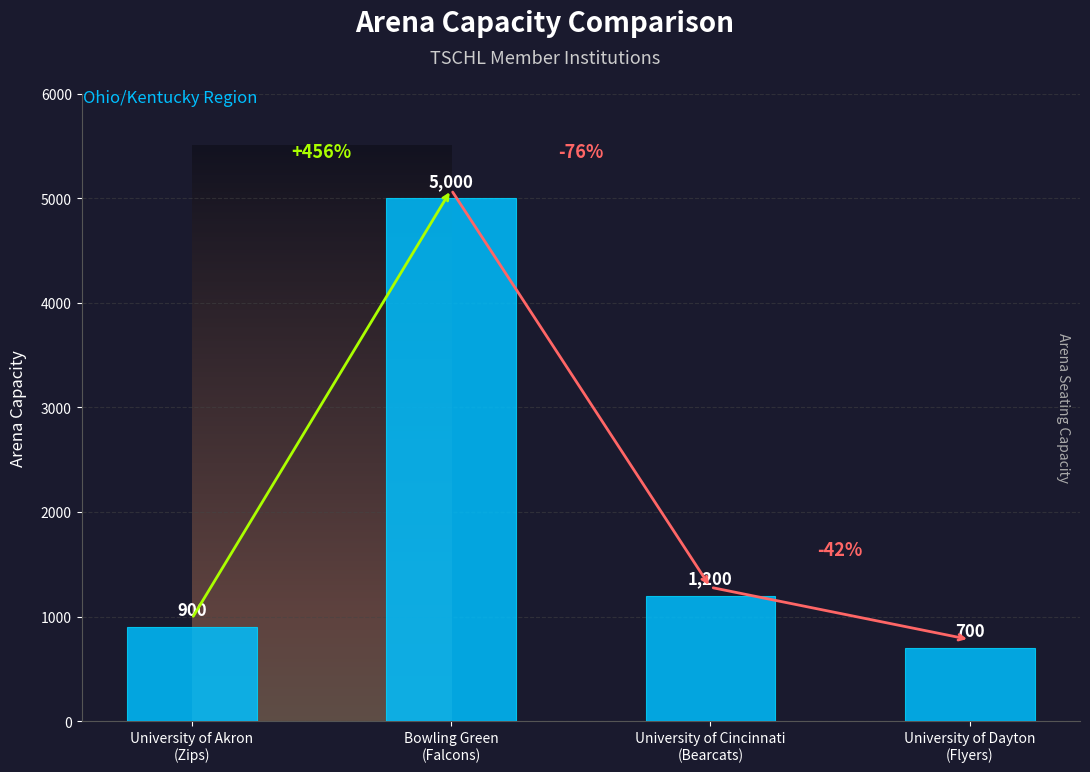

Which category has the highest value across all series?

Bowling Green
(Falcons)